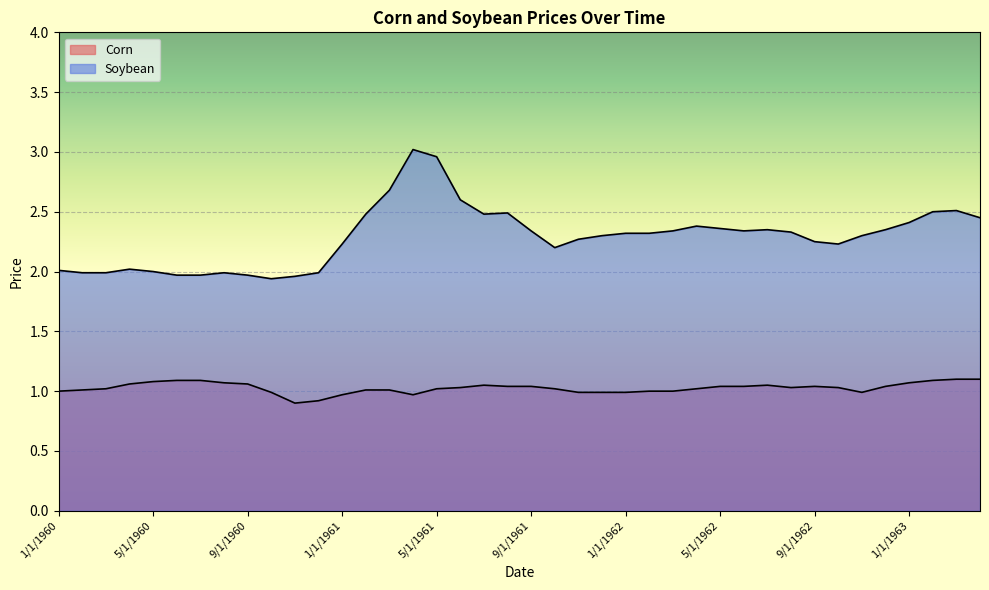

What is the sum of all Soybean values?

91.6